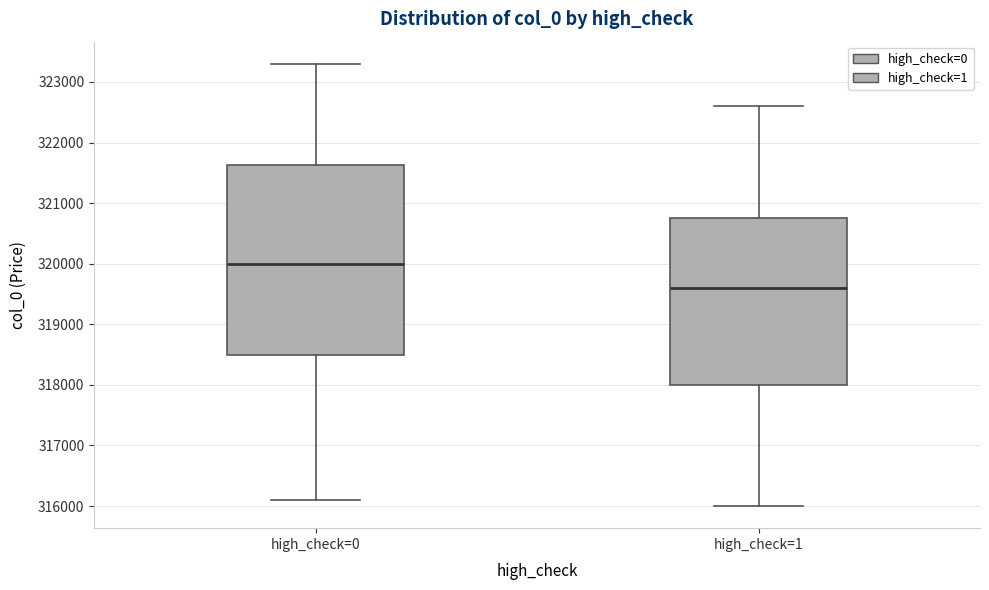

Where does the upper whisker of the box for high_check=0 end on the y-axis? The values are not printed on the chart, so give them approximately, as read against the axis.

323300